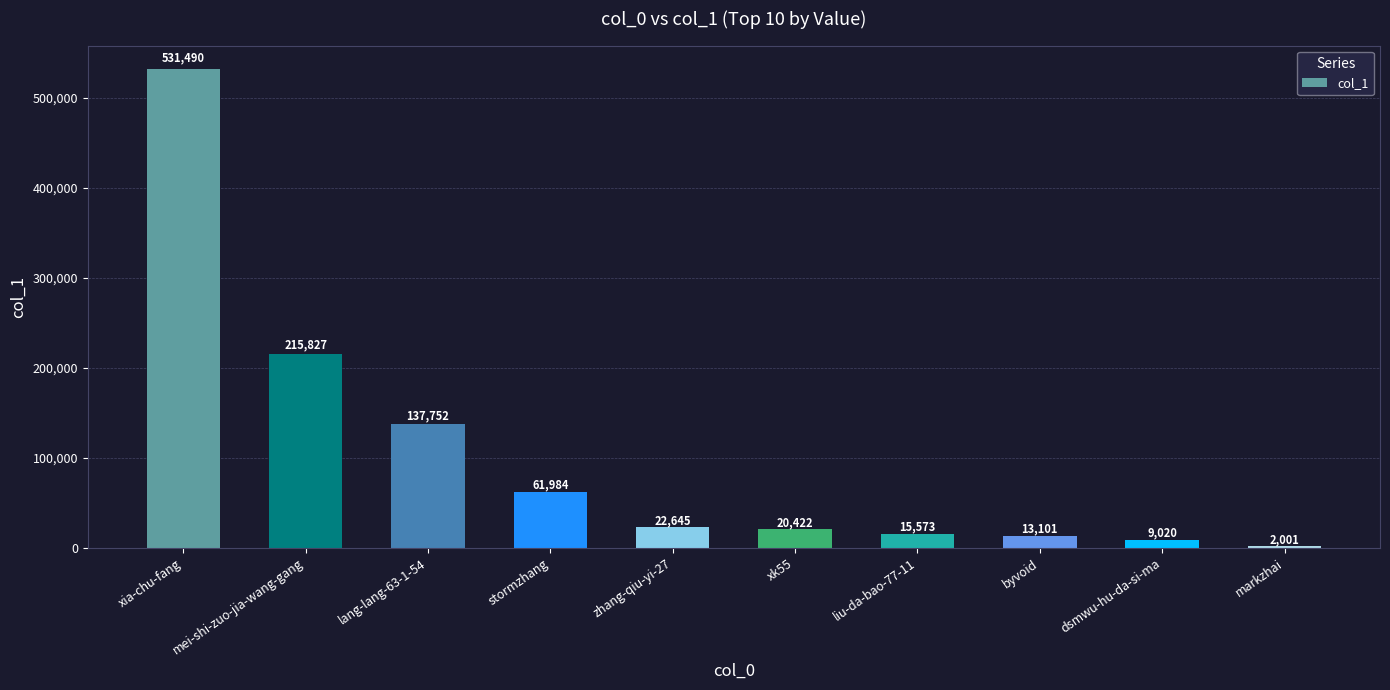

How many bars are there in total?

10